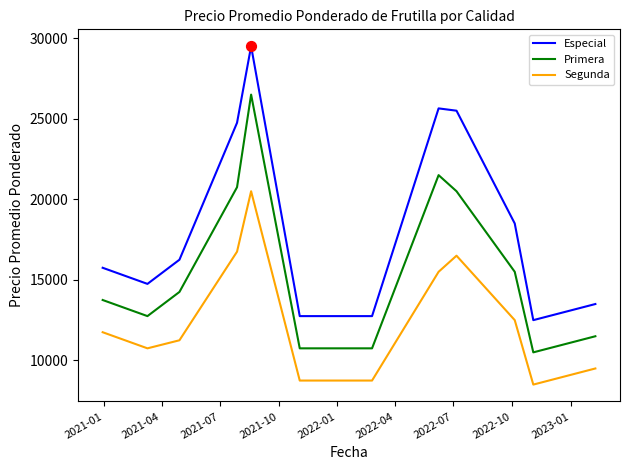

Which series has the largest total across all categories?

Especial